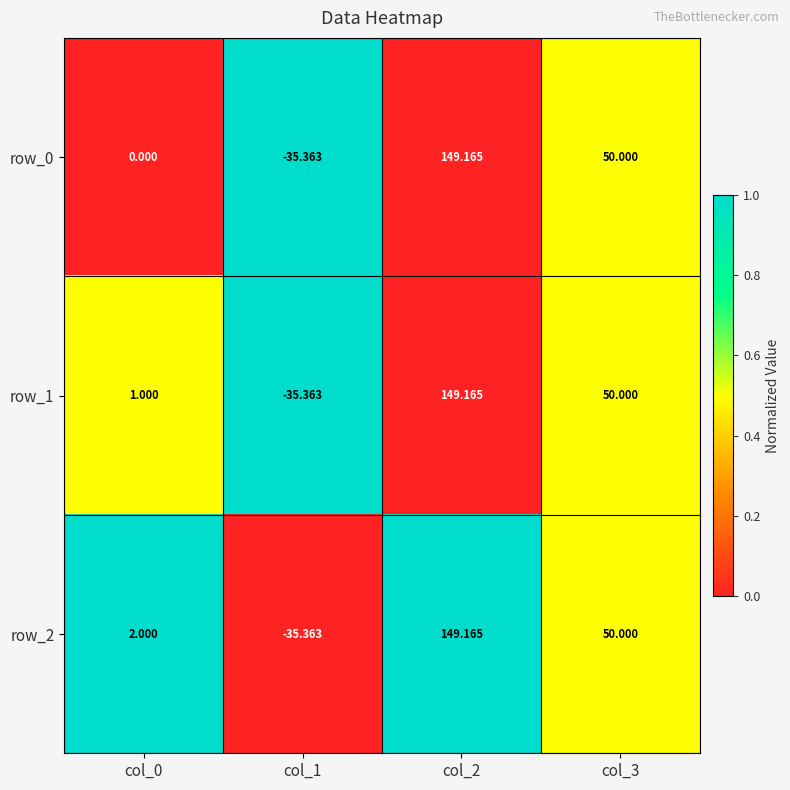

How many values in the row_0 series are below 50?

2